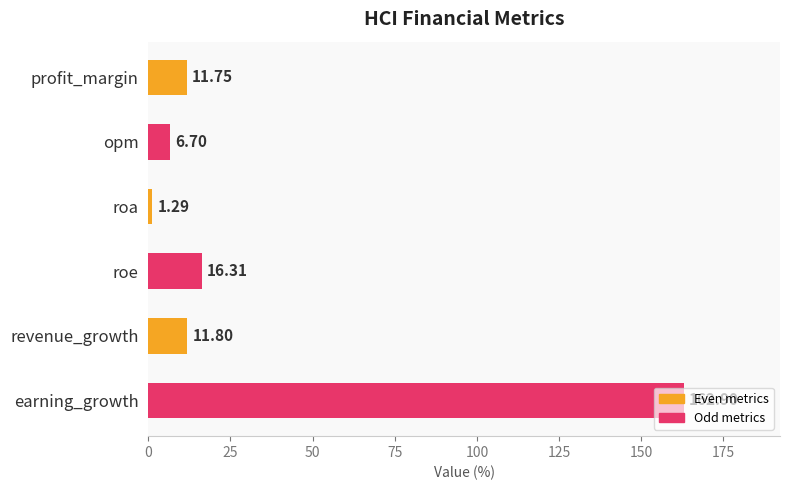

Are the bars grouped side by side (vs. stacked)?

No